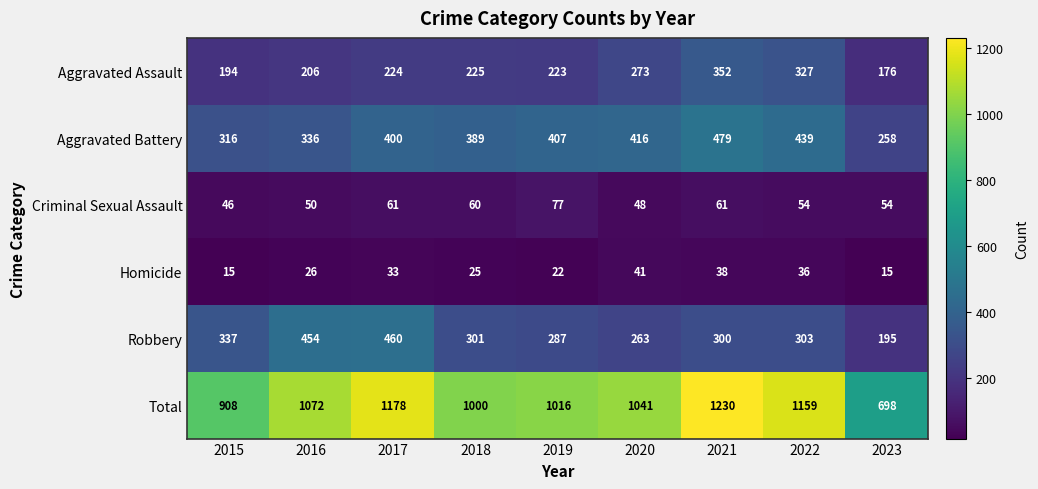

The Aggravated Assault series shows 223 at 2019. True or false?

True